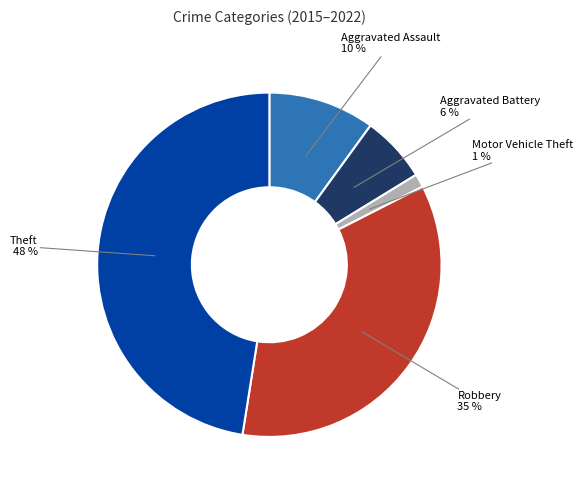

True or false: Aggravated Battery accounts for 6% of the total.

True